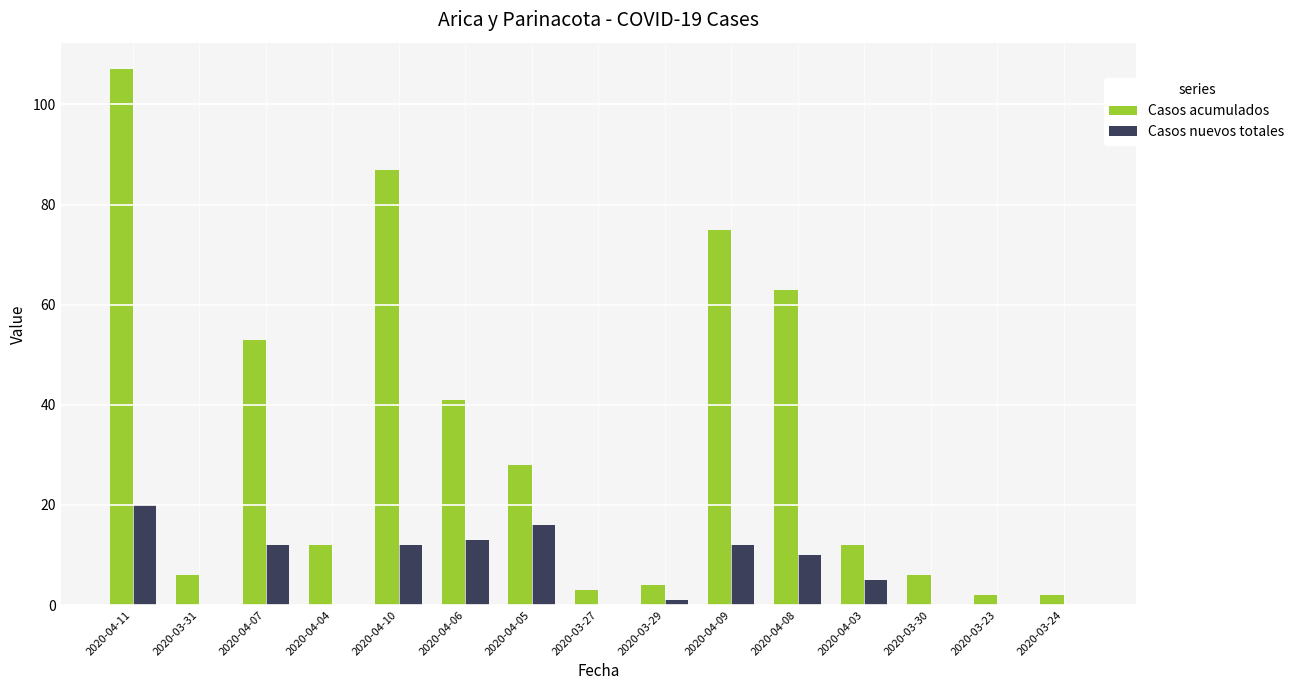

At which label does Casos nuevos totales reach its peak?

2020-04-11